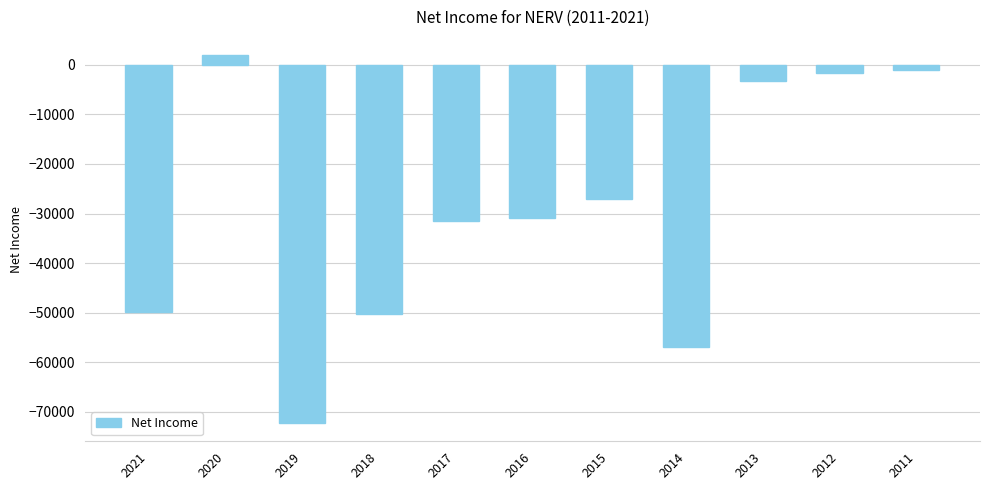

At which category does the chart reach its peak across all series?

2020